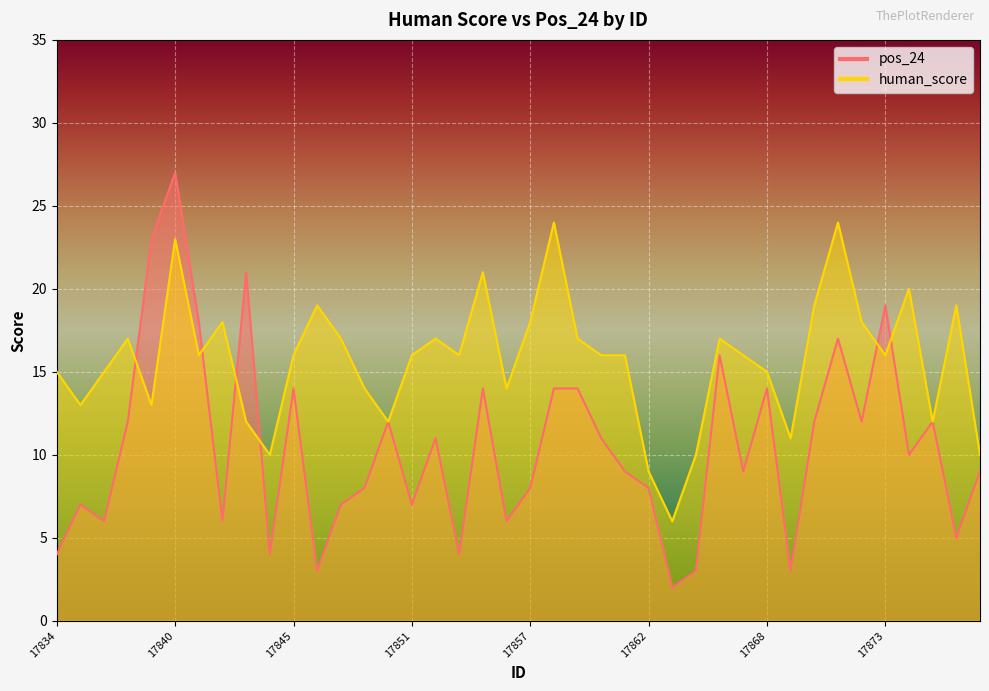

What is the highest value of the human_score series?

24